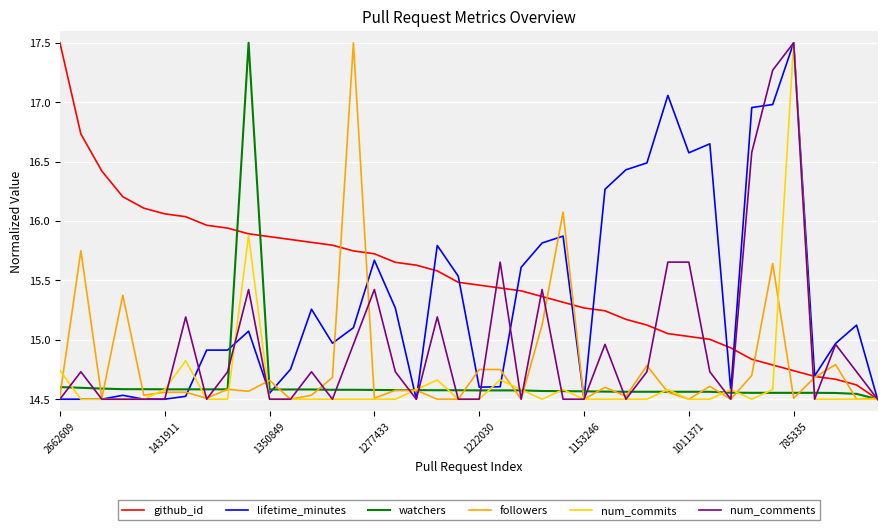

What is the maximum value for followers?

17.5